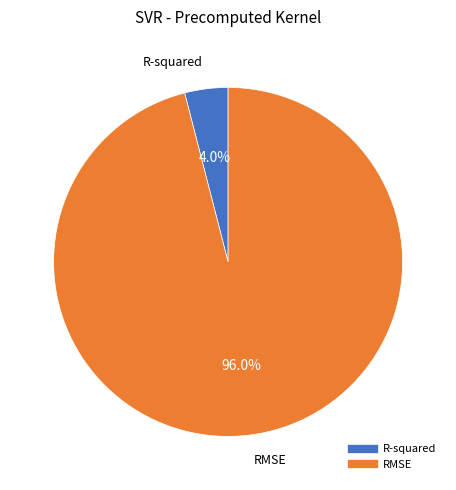

Which slice is the largest?

RMSE